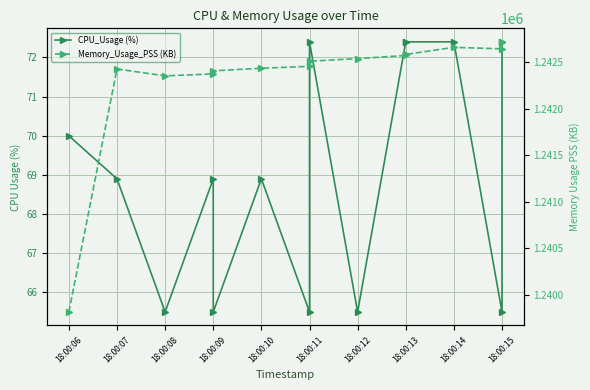

How many interior local peaks does the Memory_Usage_PSS (KB) series have?

2